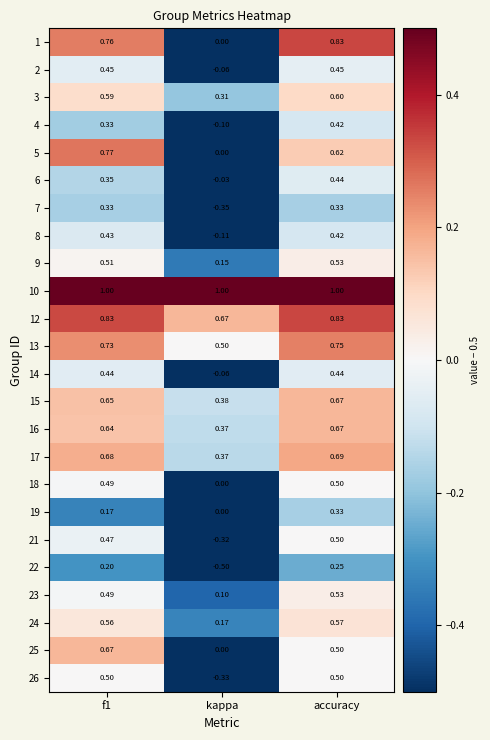

Which category has the lowest value in the 2 series?

kappa